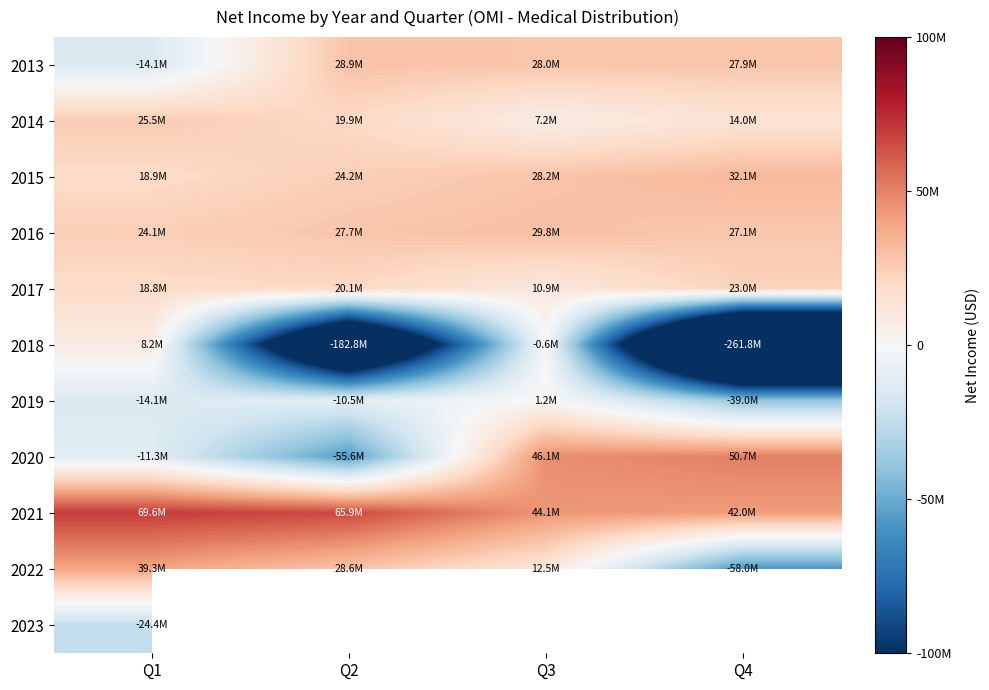

Which label corresponds to the largest value in the chart?

Q1